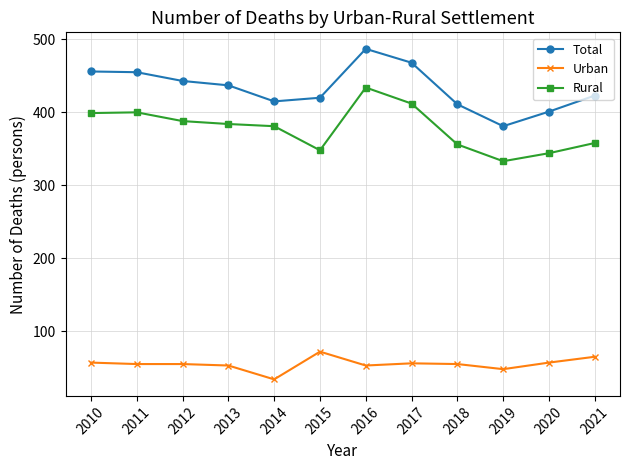

What is the sum of the Rural values at 2020 and 2011?

744